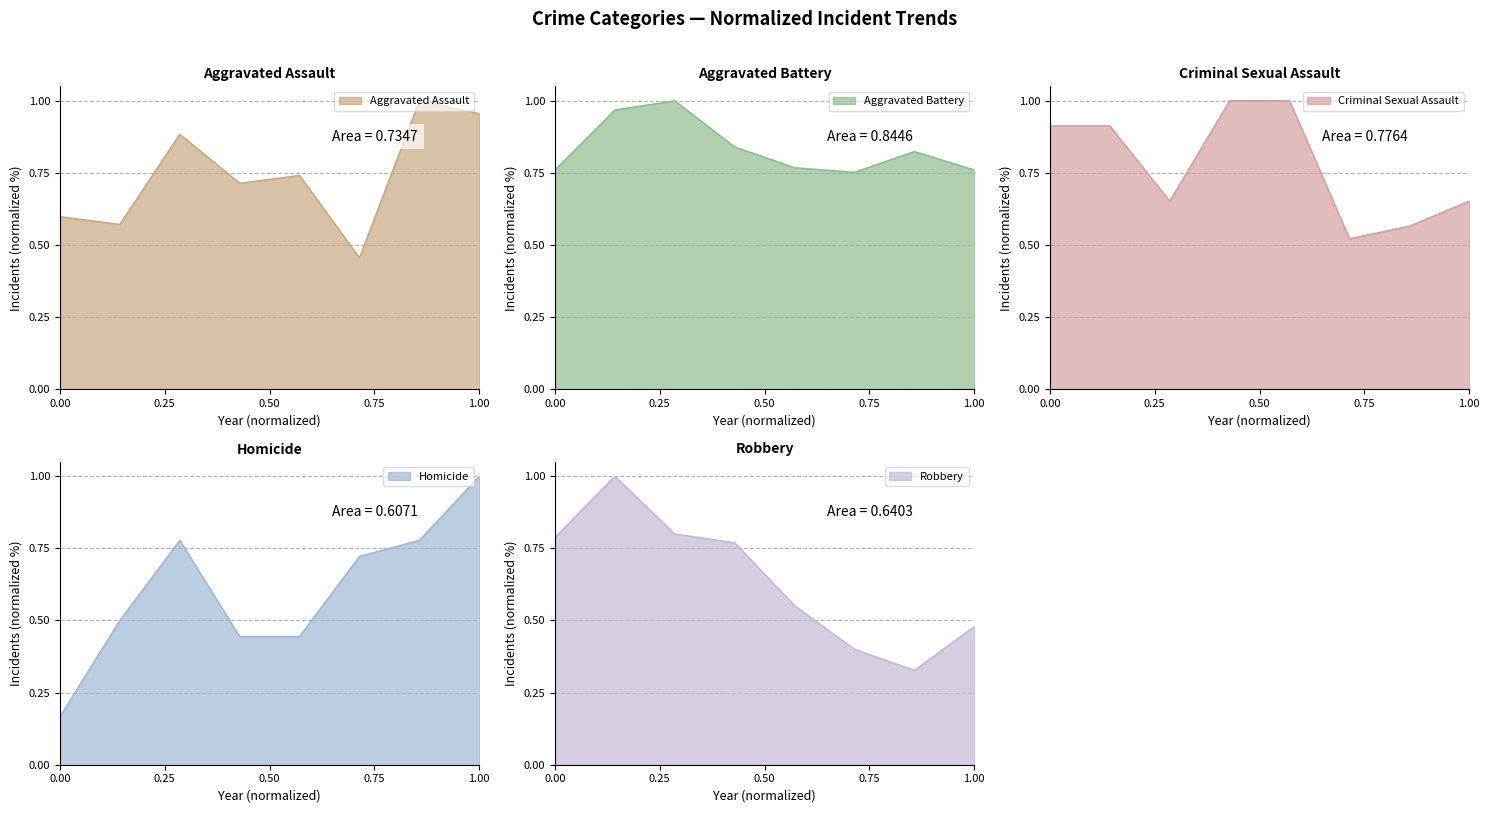

After their last crossing, which series has the higher values: Aggravated Battery or Homicide?

Homicide